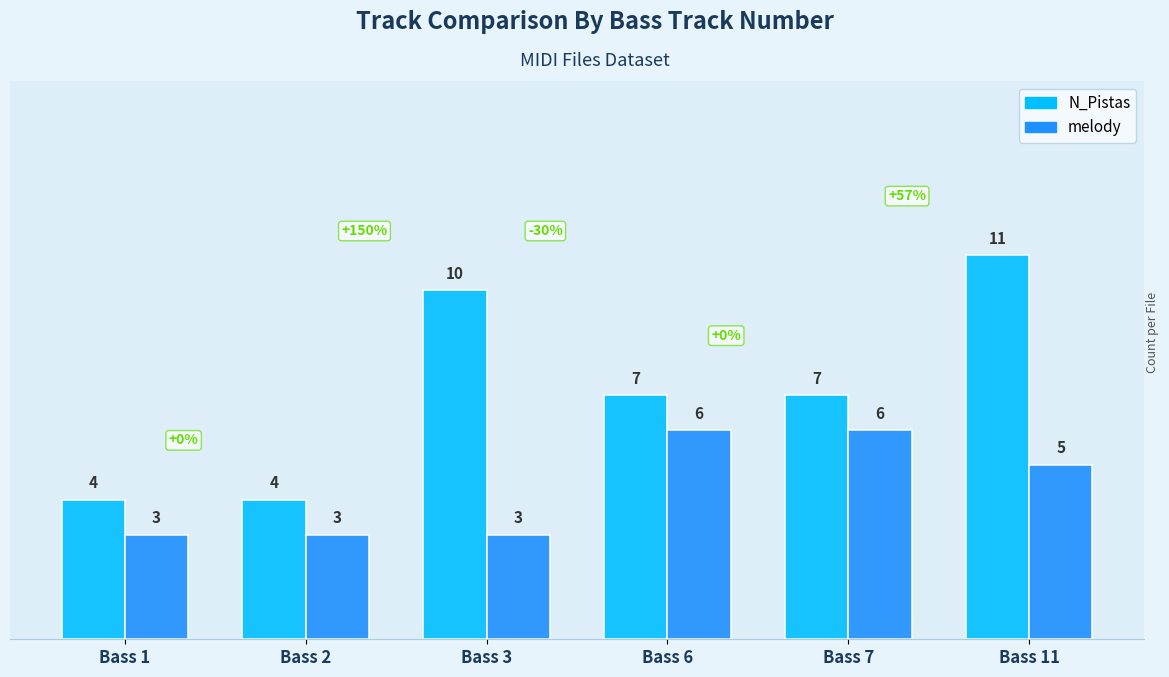

What is the value of the N_Pistas bar at the 3rd from the left?

10